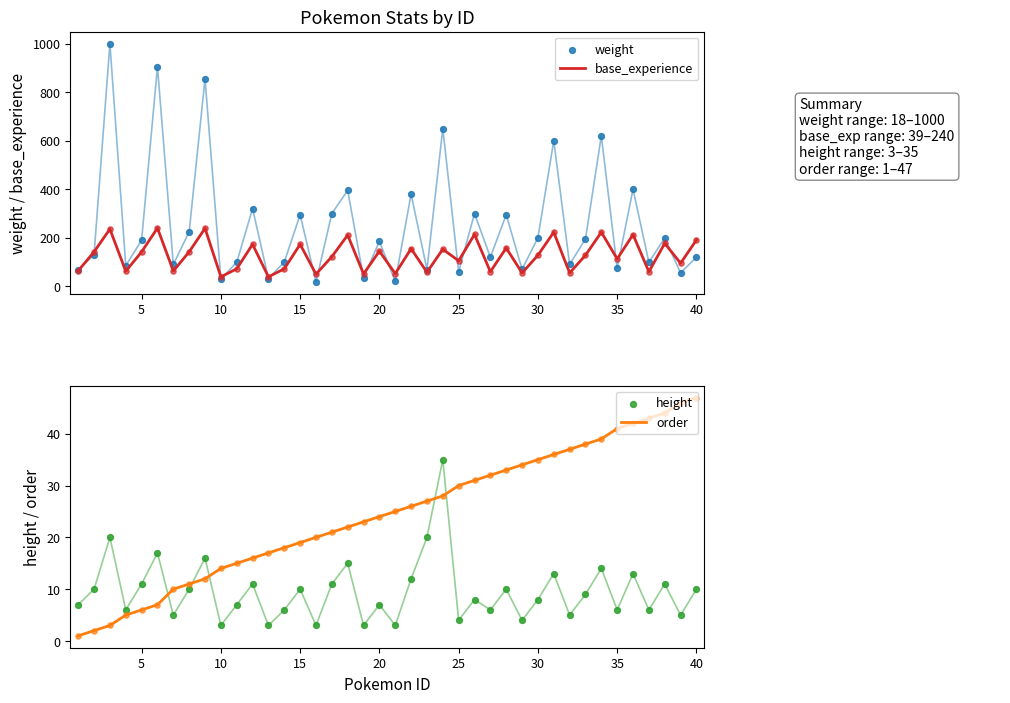

What is the minimum value for base_experience?

39